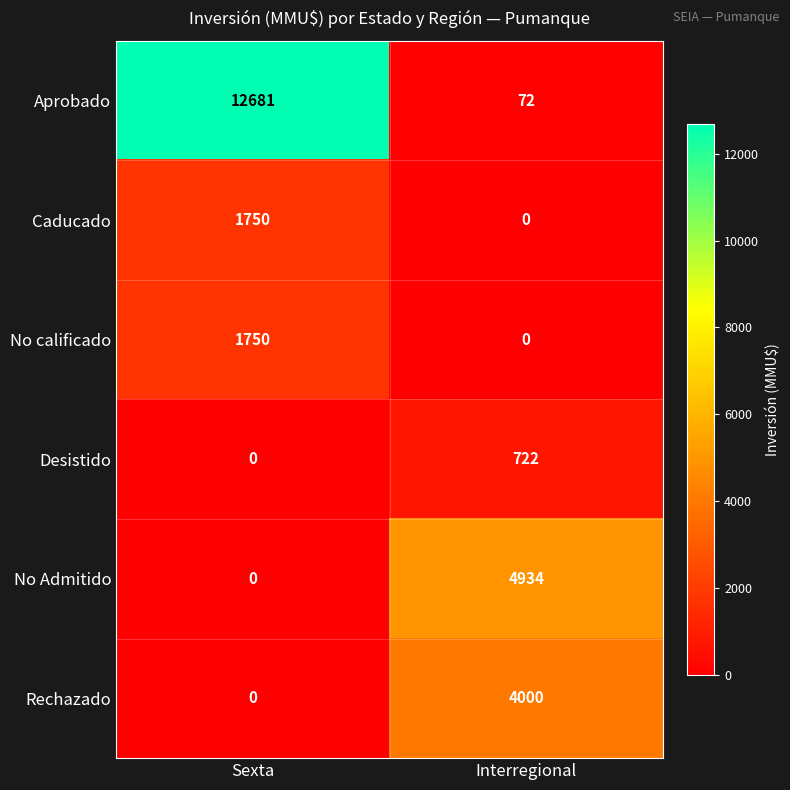

Which series has the largest total across all categories?

Aprobado